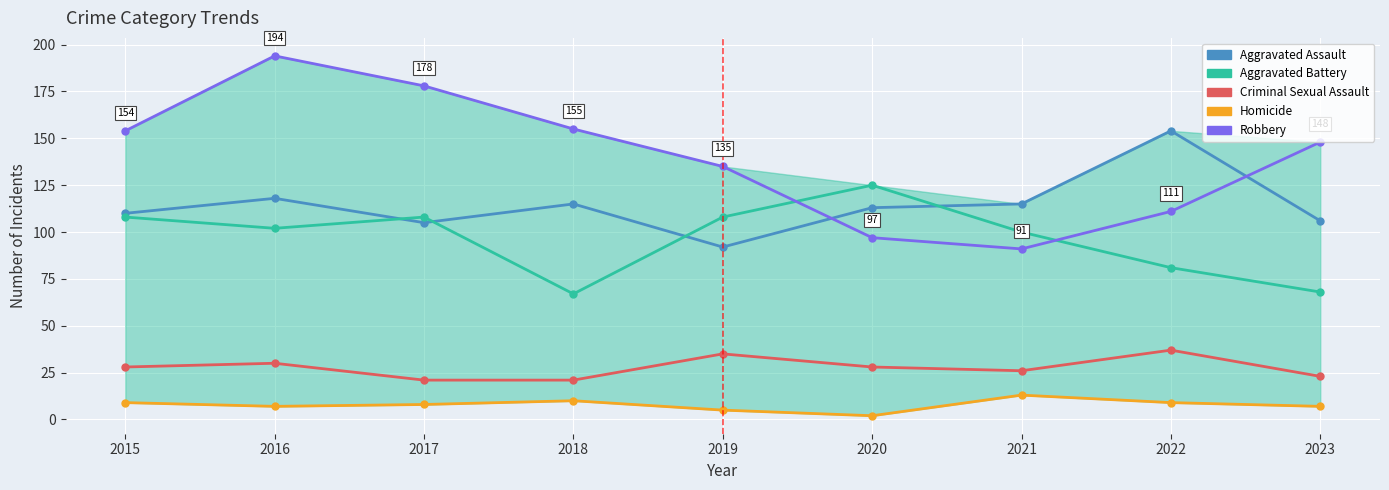

Is the value of Robbery at 2020 greater than the value of Homicide at 2016?

Yes